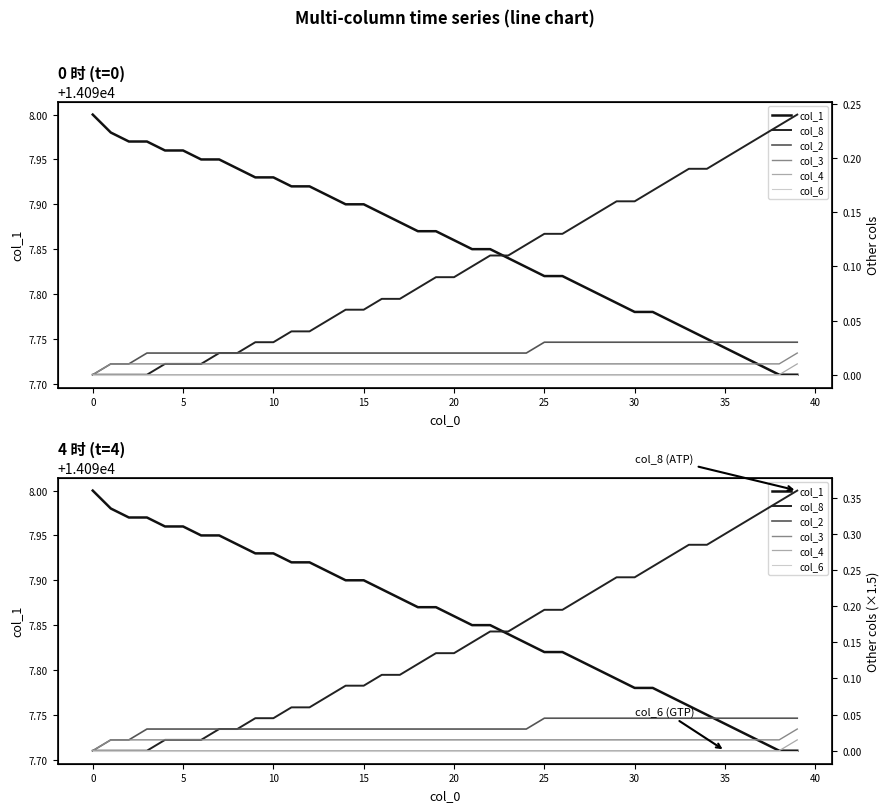

What are all the series names shown in the legend?

col_1, col_8, col_2, col_3, col_4, col_6